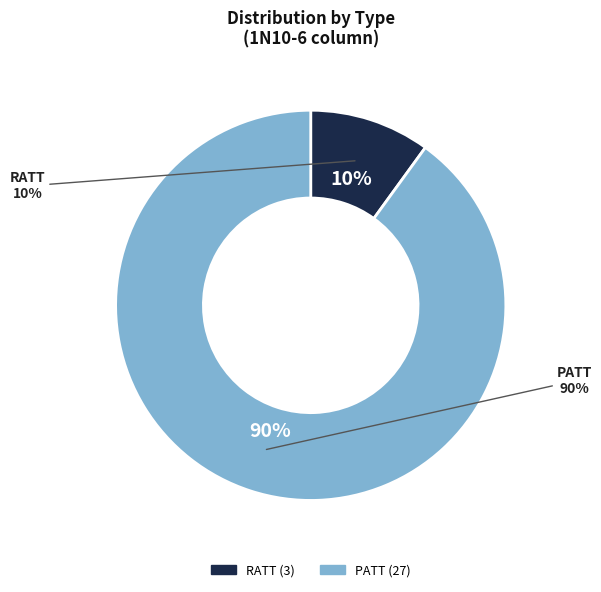

How many segments does this pie chart have?

2